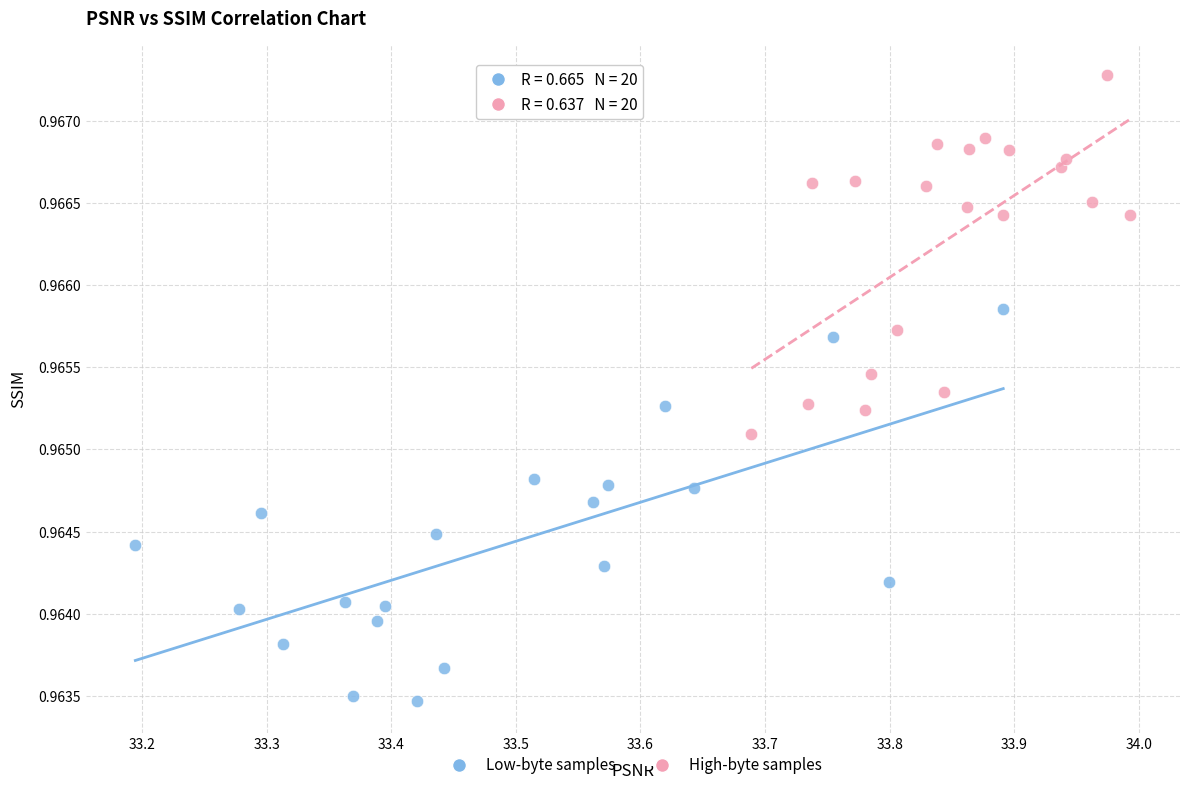

Which series has the widest spread of Y values?

Low-byte samples